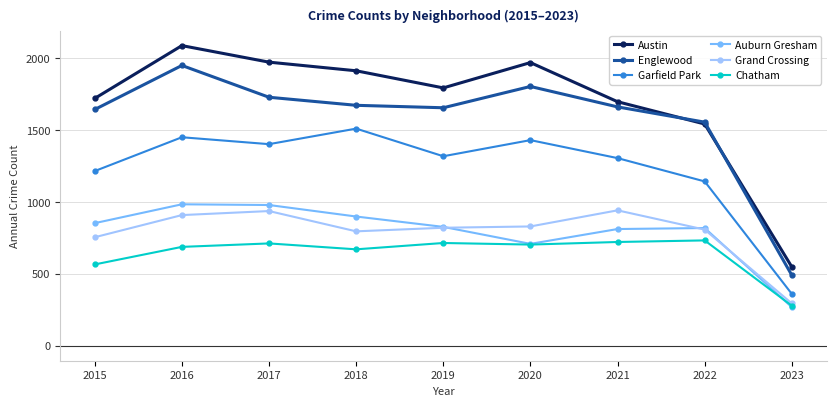

What is the difference between the Englewood values at 2020 and 2018?

131